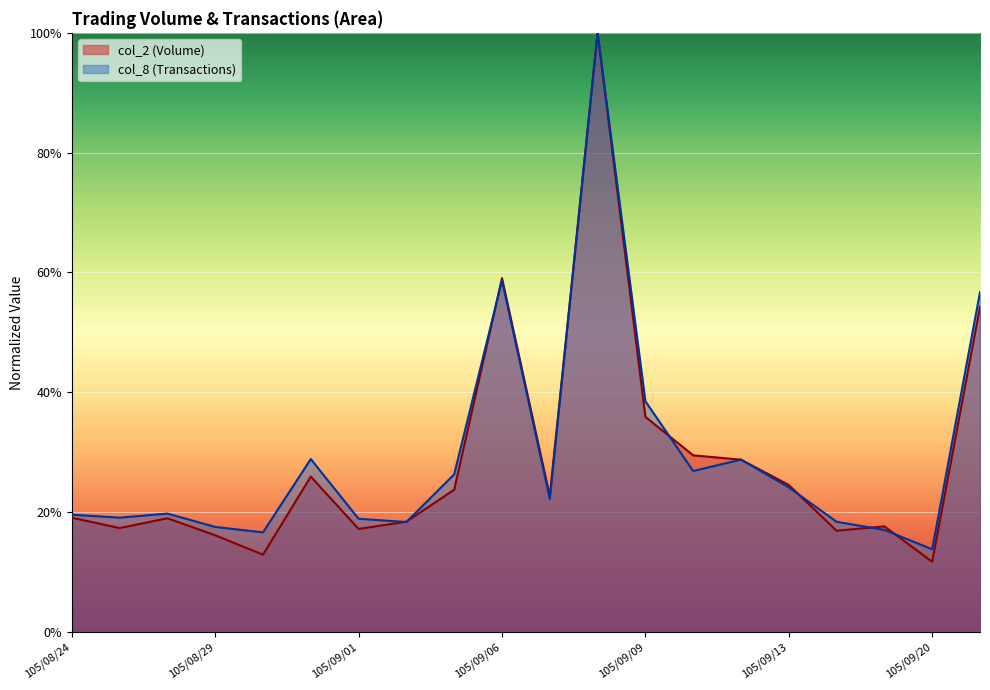

What is the sum of all col_8 values?

590.0